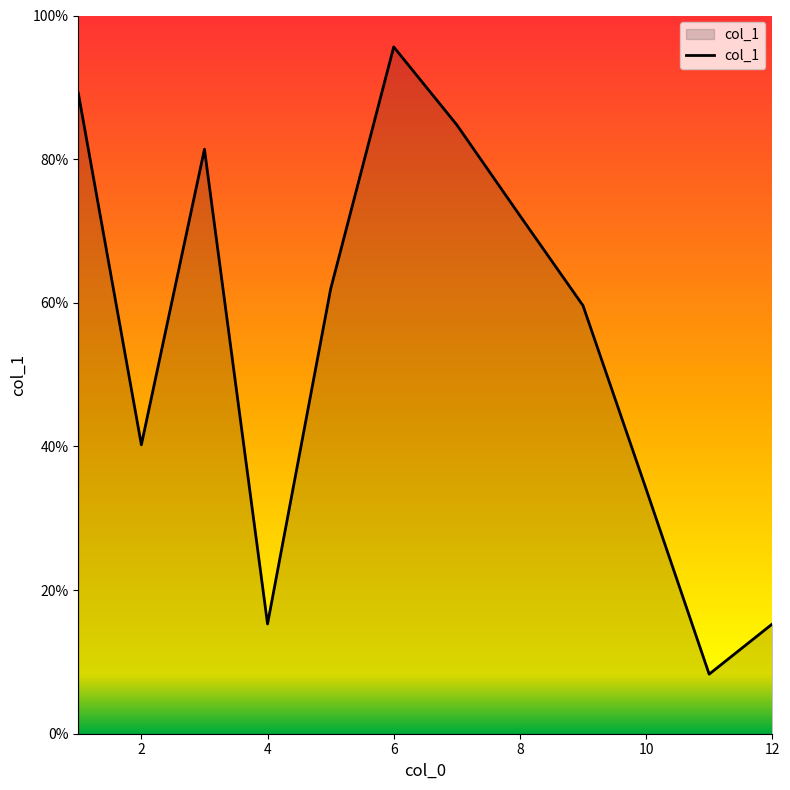

What is the maximum value shown in the chart?

95.6